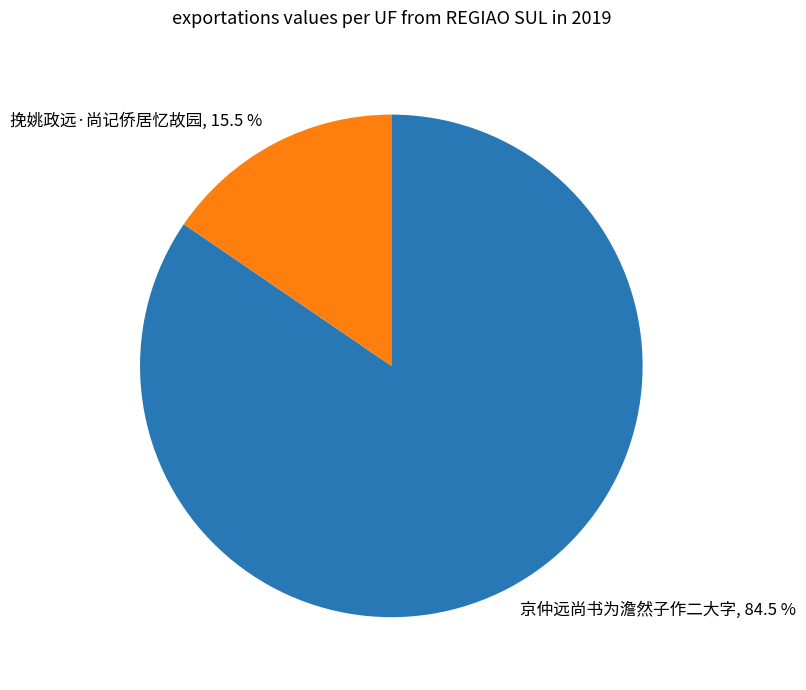

Which slice is the largest?

京仲远尚书为澹然子作二大字